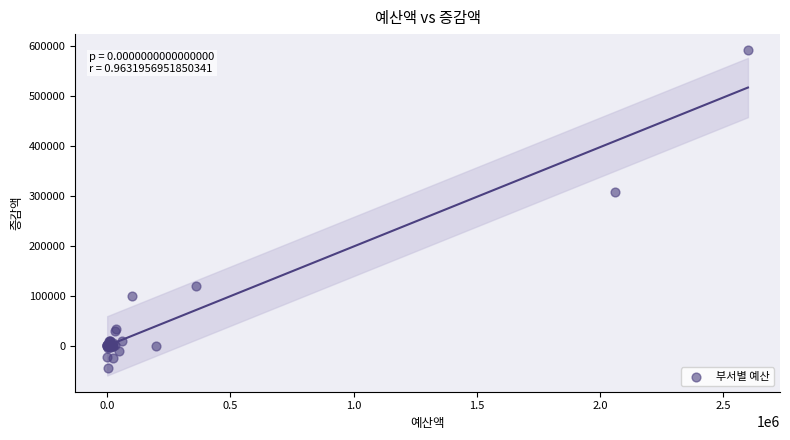

What Y value in the scatter plot is closest to 274030?

308000